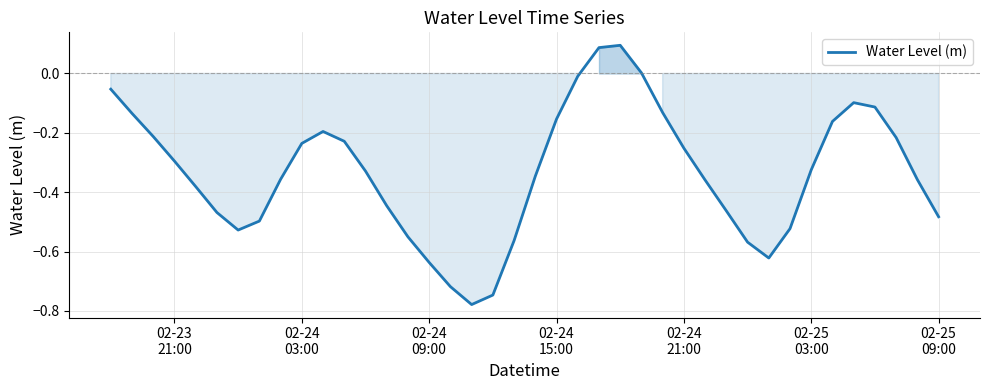

What is the difference between the maximum and minimum values?

0.9